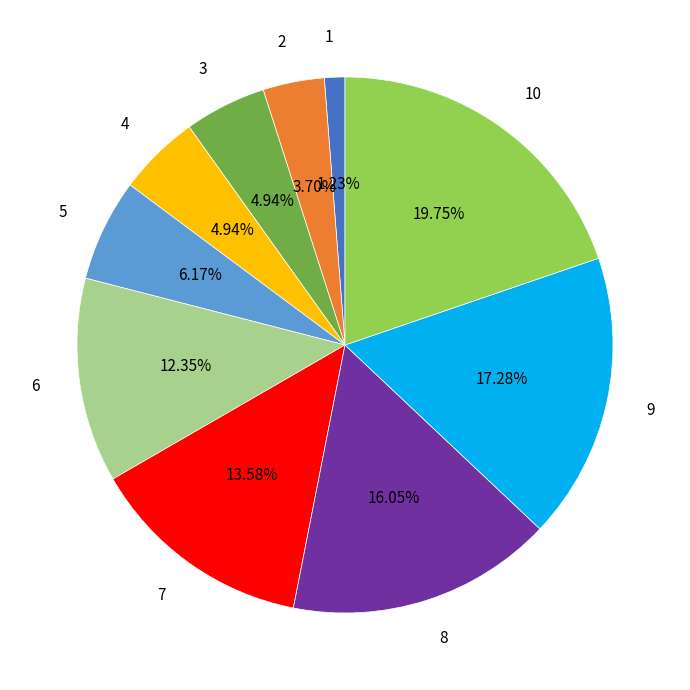

Between 7 and 2, which is larger?

7